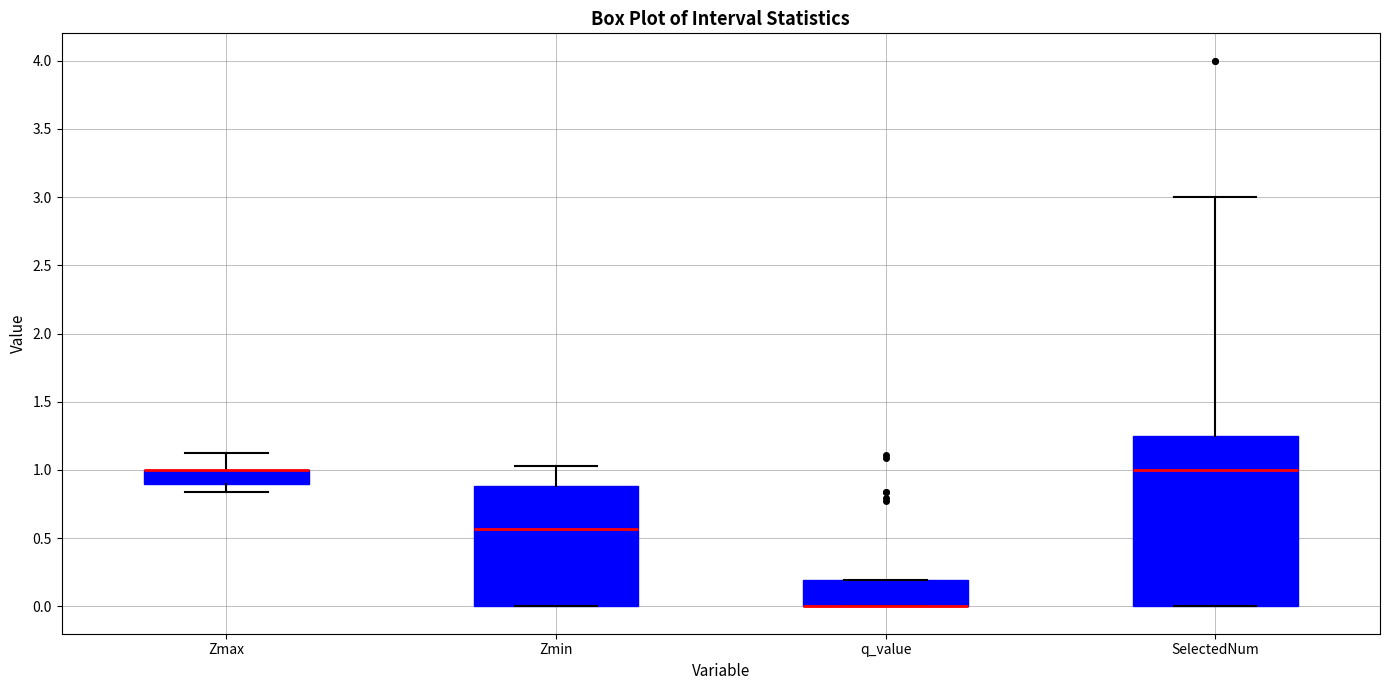

Comparing the boxes themselves (not the whiskers), which one is the tallest?

SelectedNum